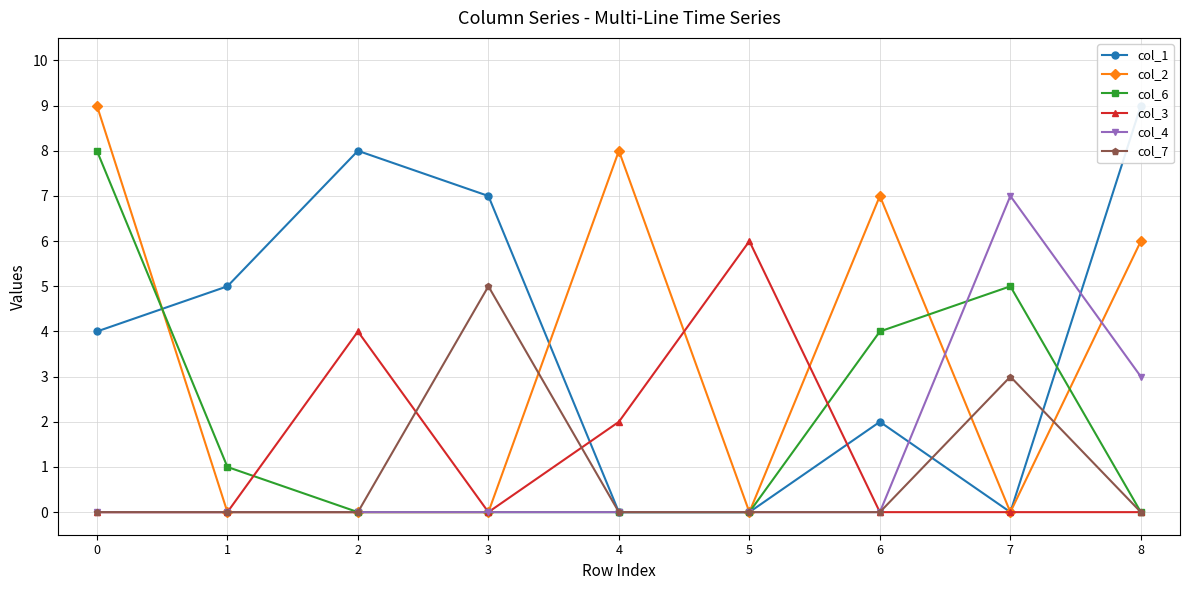

Reading right to left, what are all the values shown in this chart?

col_1: 9	0	2	0	0	7	8	5	4
col_2: 6	0	7	0	8	0	0	0	9
col_6: 0	5	4	0	0	0	0	1	8
col_3: 0	0	0	6	2	0	4	0	0
col_4: 3	7	0	0	0	0	0	0	0
col_7: 0	3	0	0	0	5	0	0	0